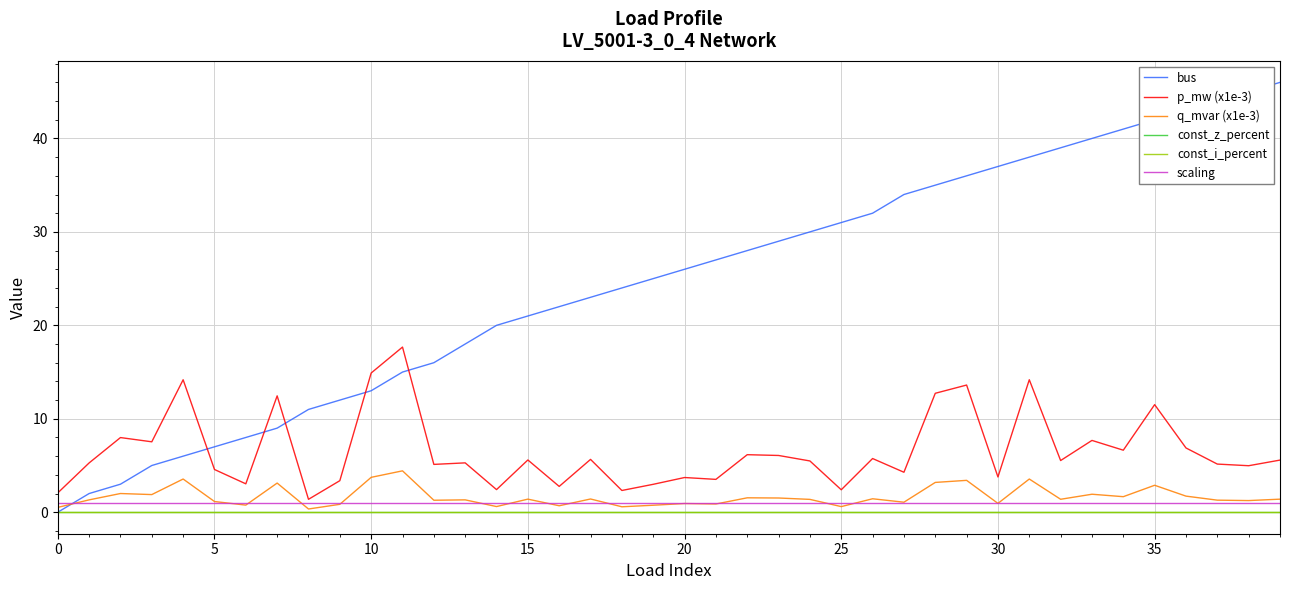

Does the chart have visible grid lines?

Yes